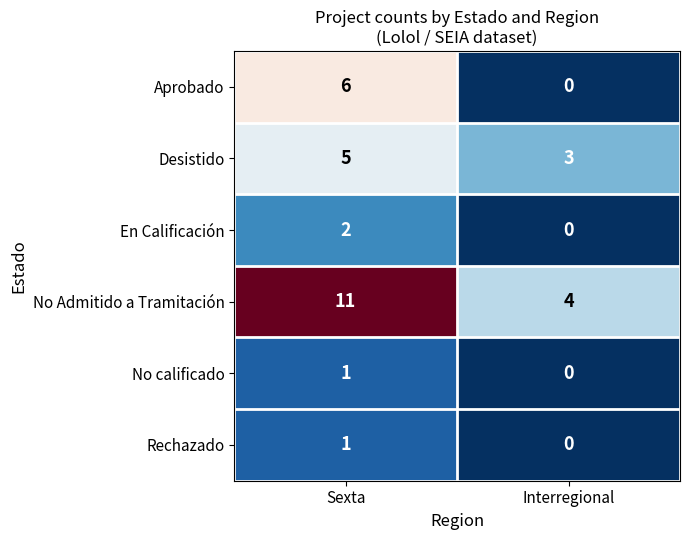

Reading right to left, list all the values displayed in this chart.

Aprobado: Interregional=0	Sexta=6
Desistido: Interregional=3	Sexta=5
En Calificación: Interregional=0	Sexta=2
No Admitido a Tramitación: Interregional=4	Sexta=11
No calificado: Interregional=0	Sexta=1
Rechazado: Interregional=0	Sexta=1